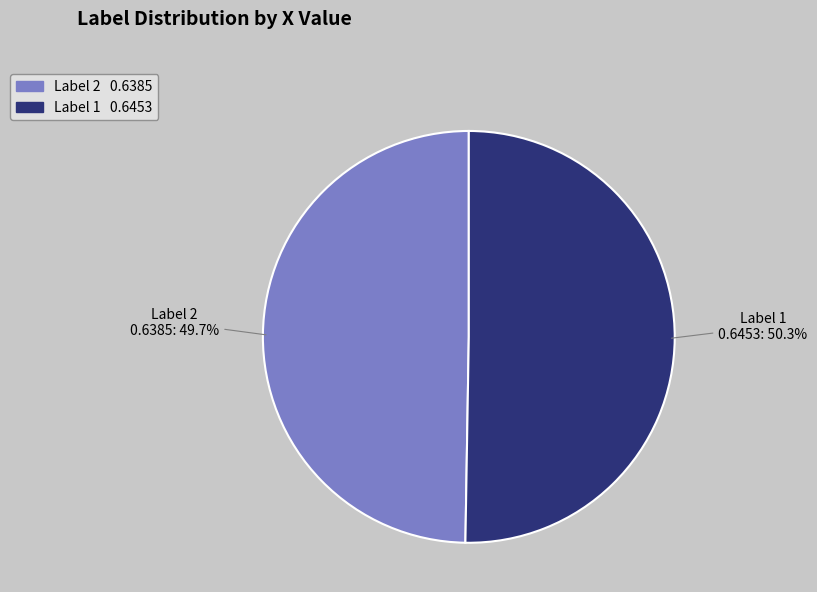

Is there any slice that represents more than half of the pie?

Yes